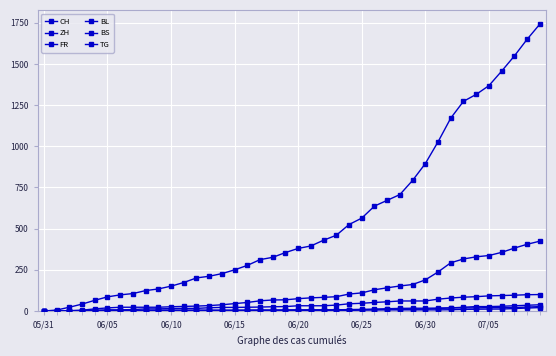

Where is TG nearest to the value 13?

06/30